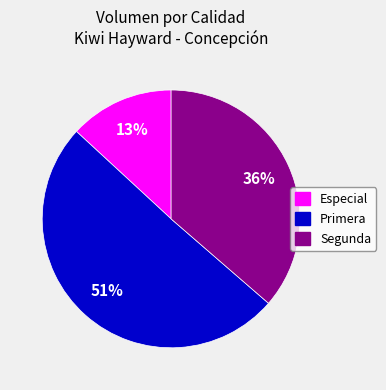

To the nearest percent, what percentage of the pie is Segunda?

36%